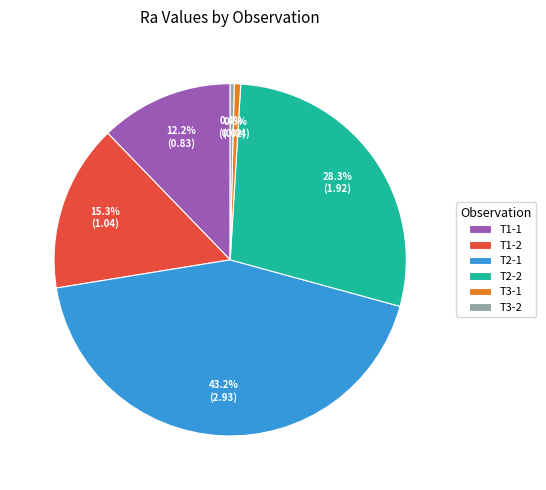

Which category has the biggest portion of the pie?

T2-1